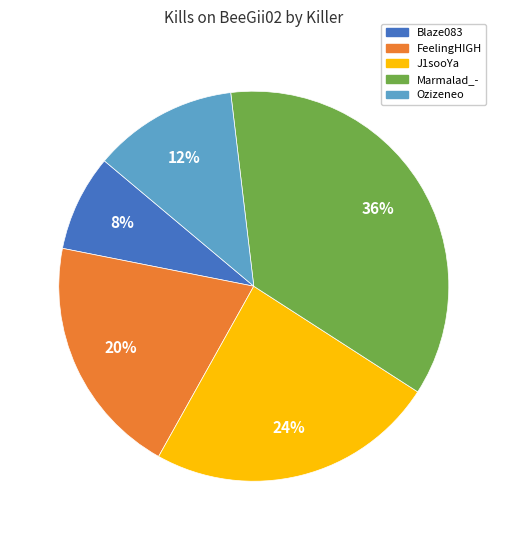

To the nearest percent, what is the difference between the largest and smallest slice percentages?

28%